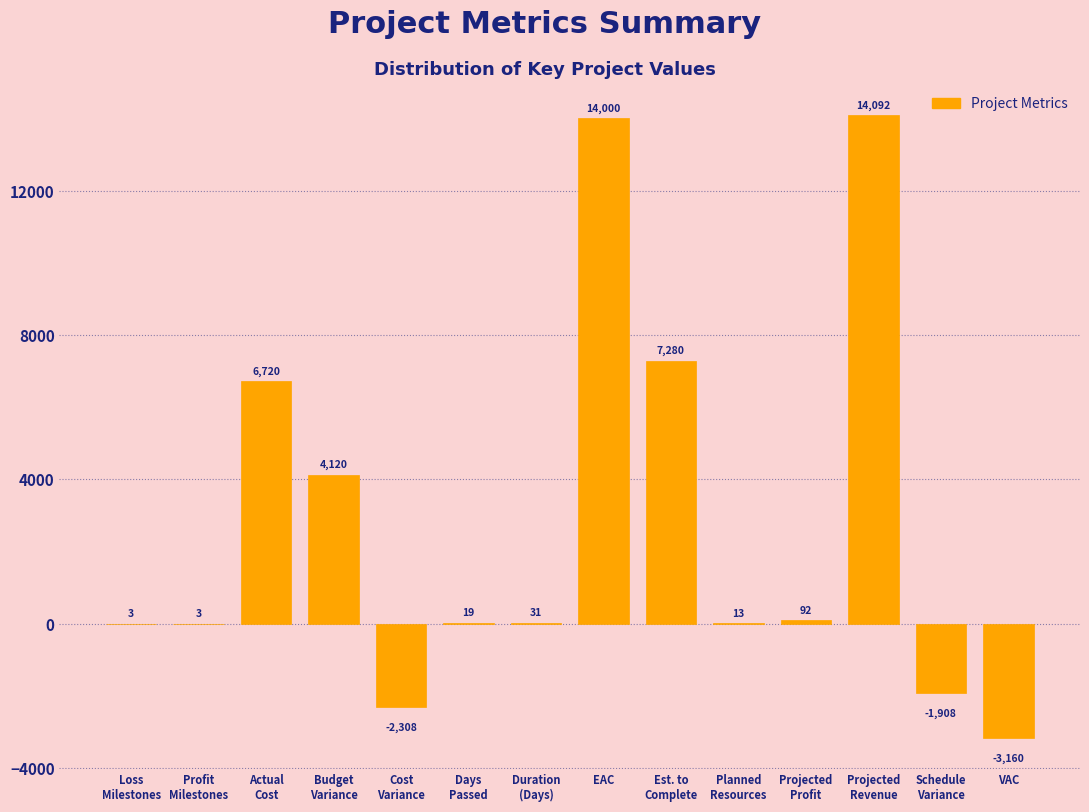

What is the sum of all values?

38997